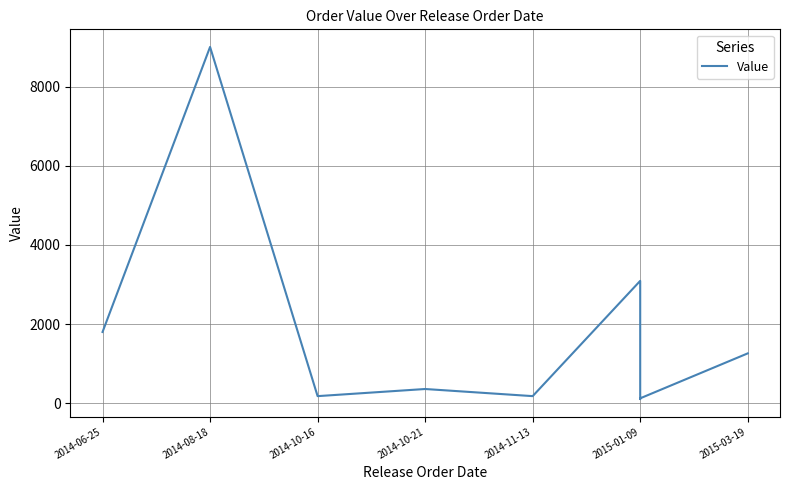

Is it true that the value at 2014-11-13 is 180.0?

True